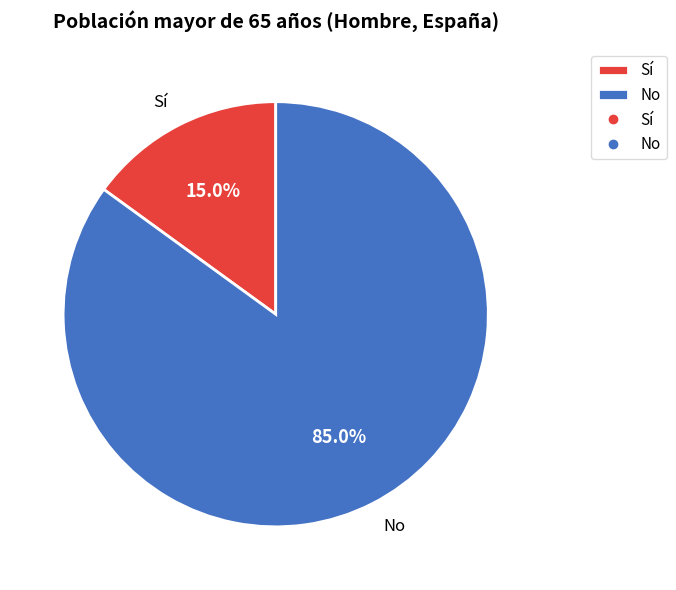

To the nearest percent, what percentage of the pie is Sí?

15%